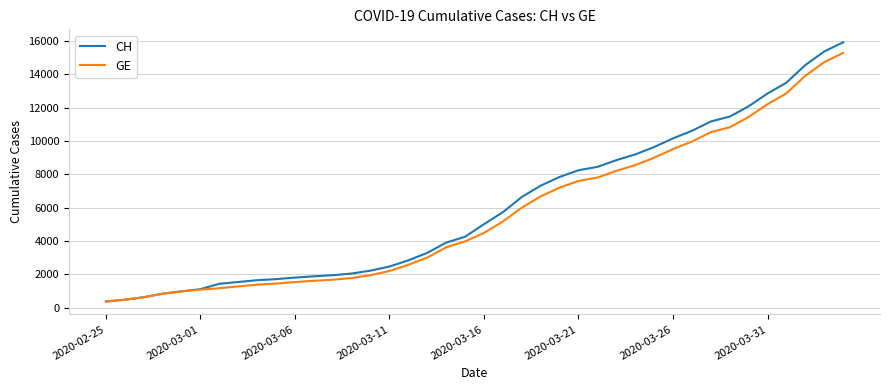

Which series has the widest spread of values?

CH